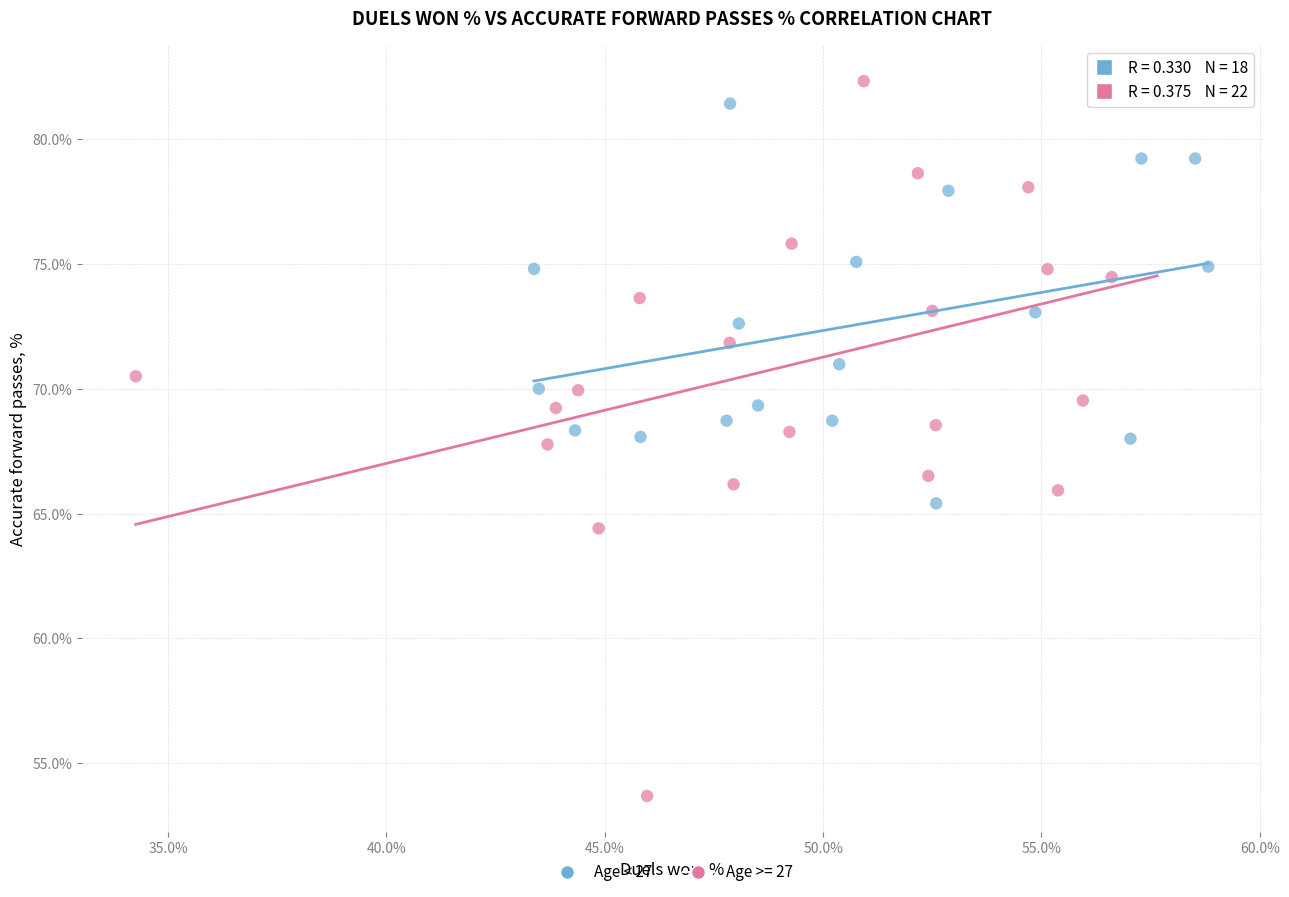

Which series reaches the minimum Y coordinate?

Age >= 27